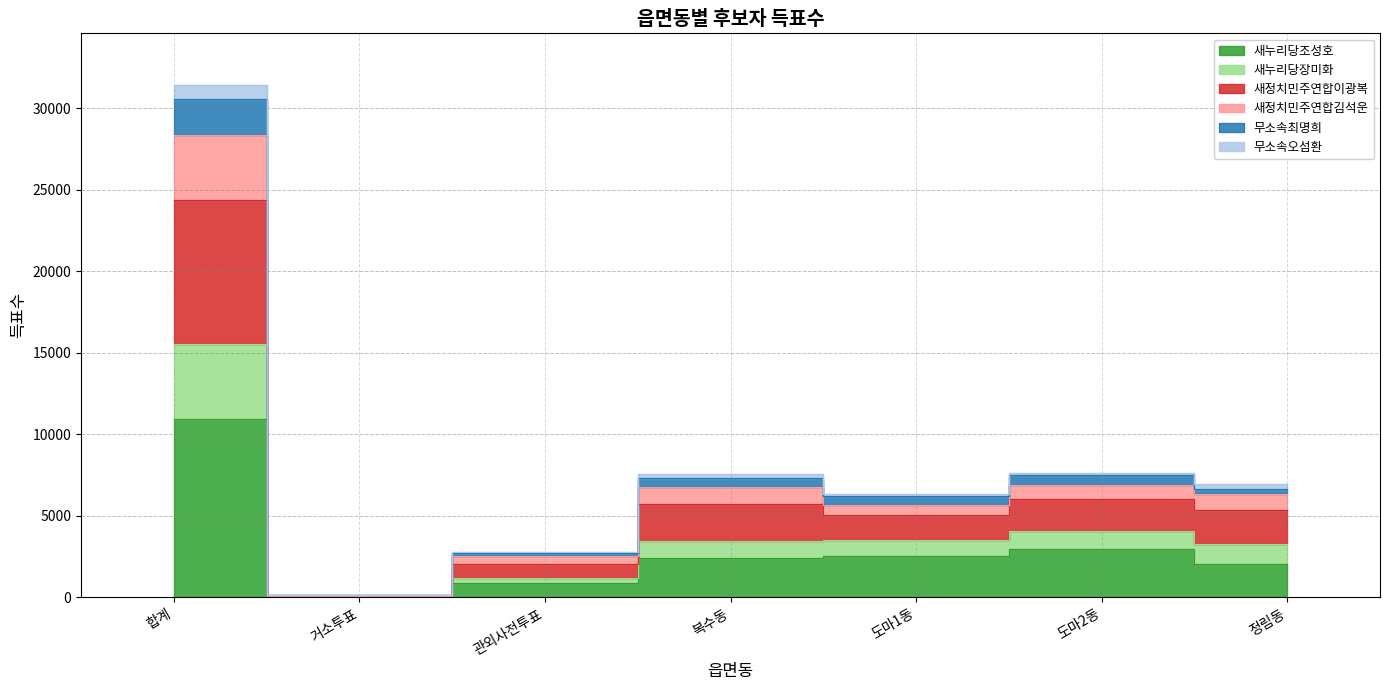

What is the label of the 3rd point from the left?

관외사전투표